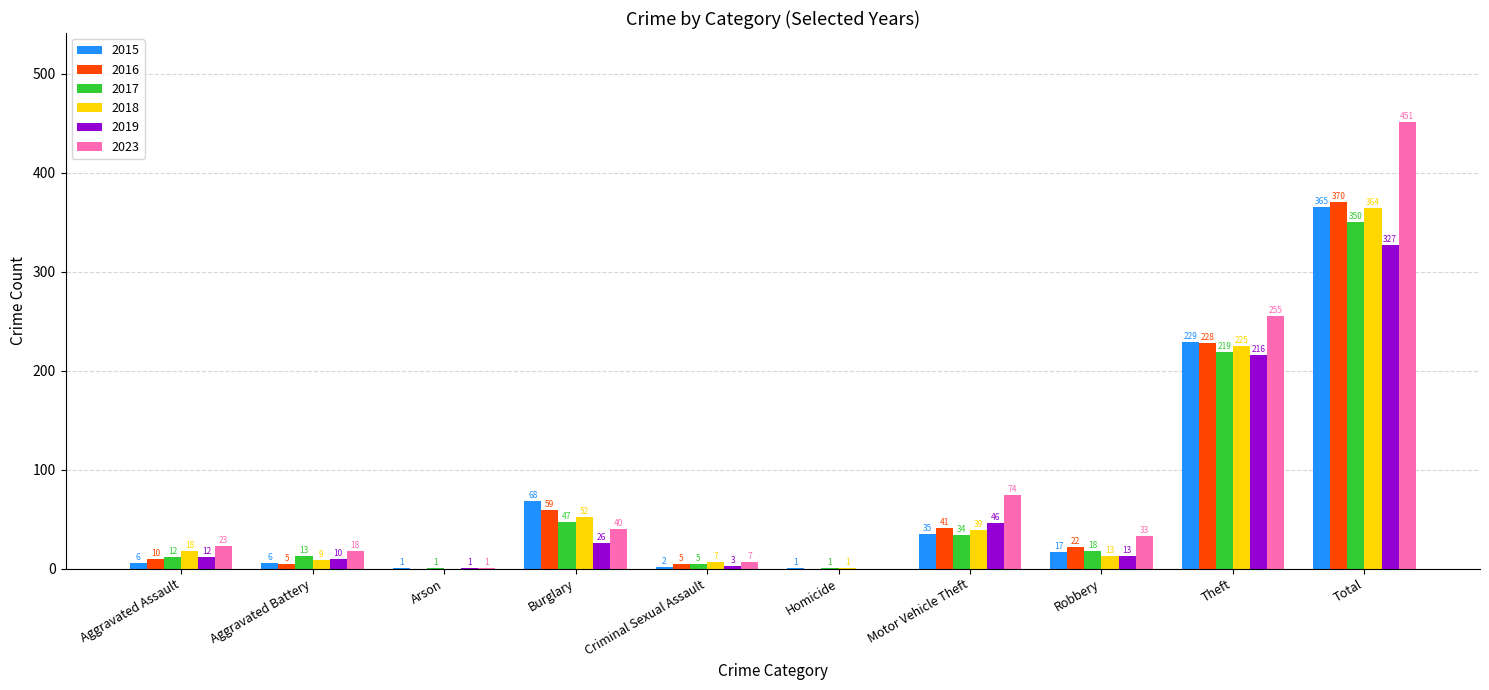

Which series has the largest total across all categories?

2023